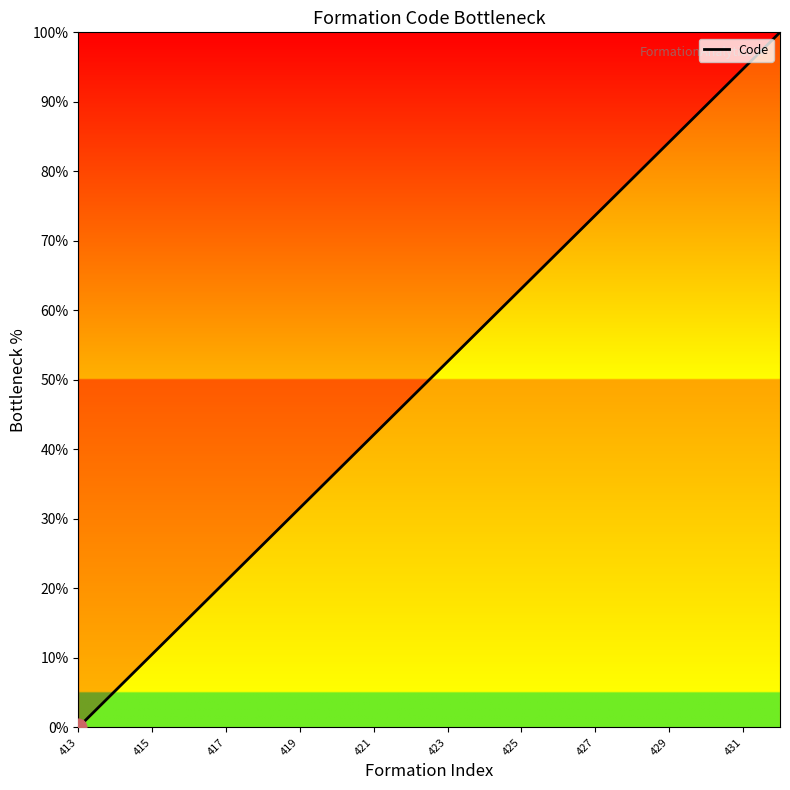

Is this an area chart (filled region under the line)?

No